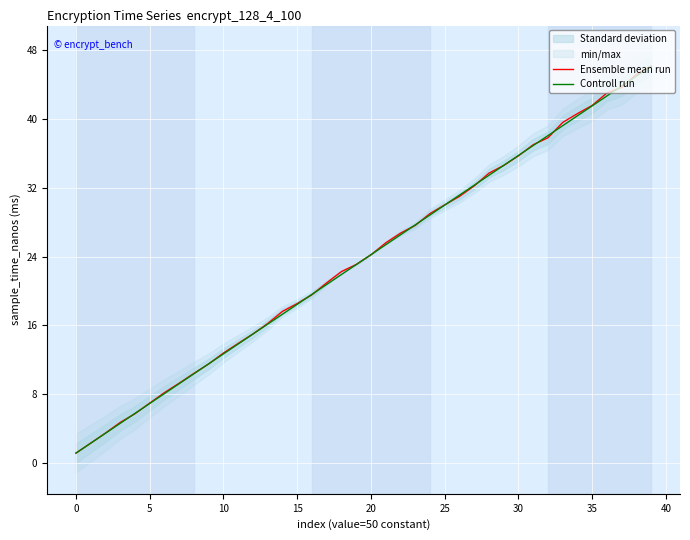

What is the maximum value for Ensemble mean run?

46.1